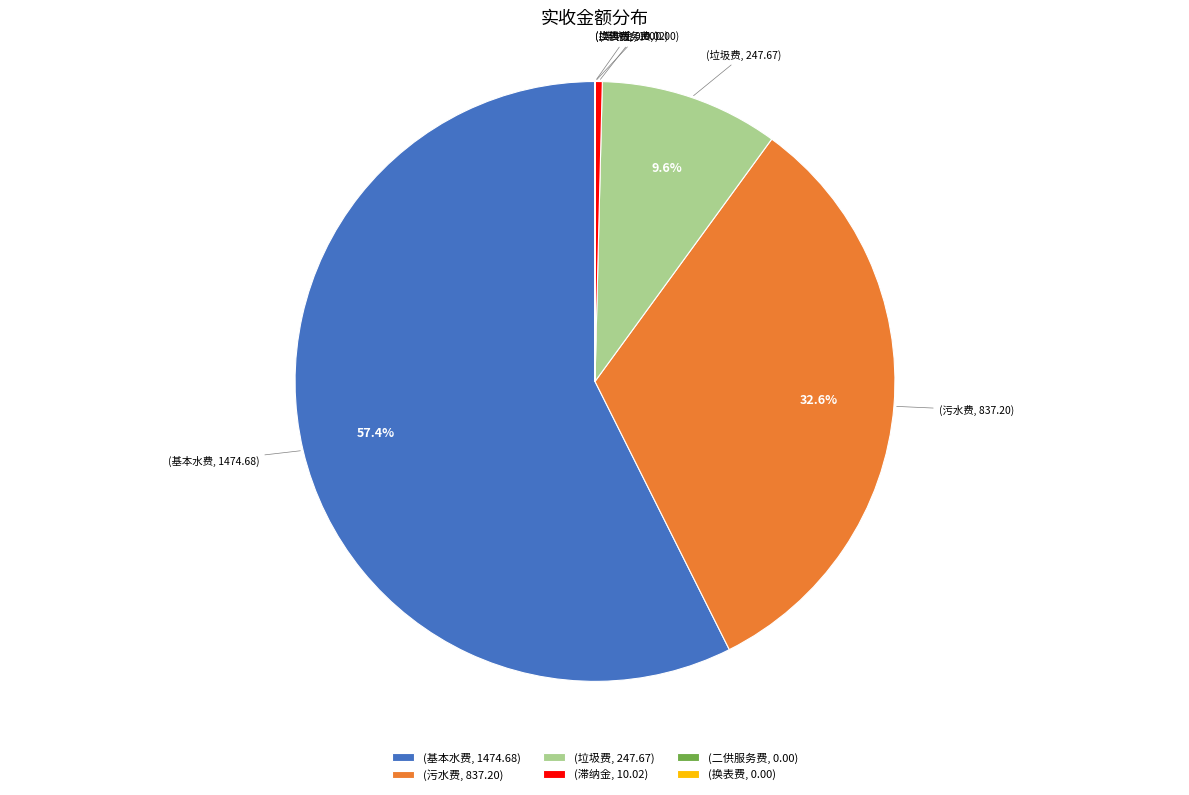

Between (垃圾费, 247.67) and (滞纳金, 10.02), which is larger?

(垃圾费, 247.67)